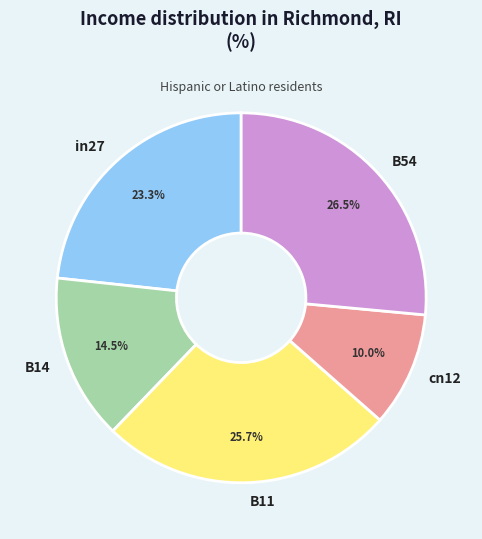

What percentage is the in27 slice, to the nearest percent?

23%